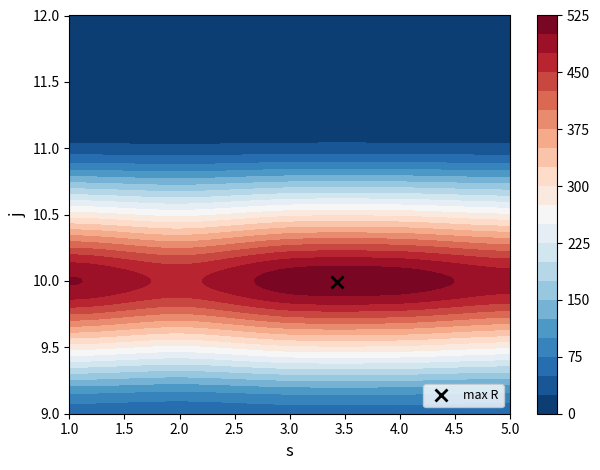

At 3, list the series in order from largest to smallest.

10, 9, 11, 12